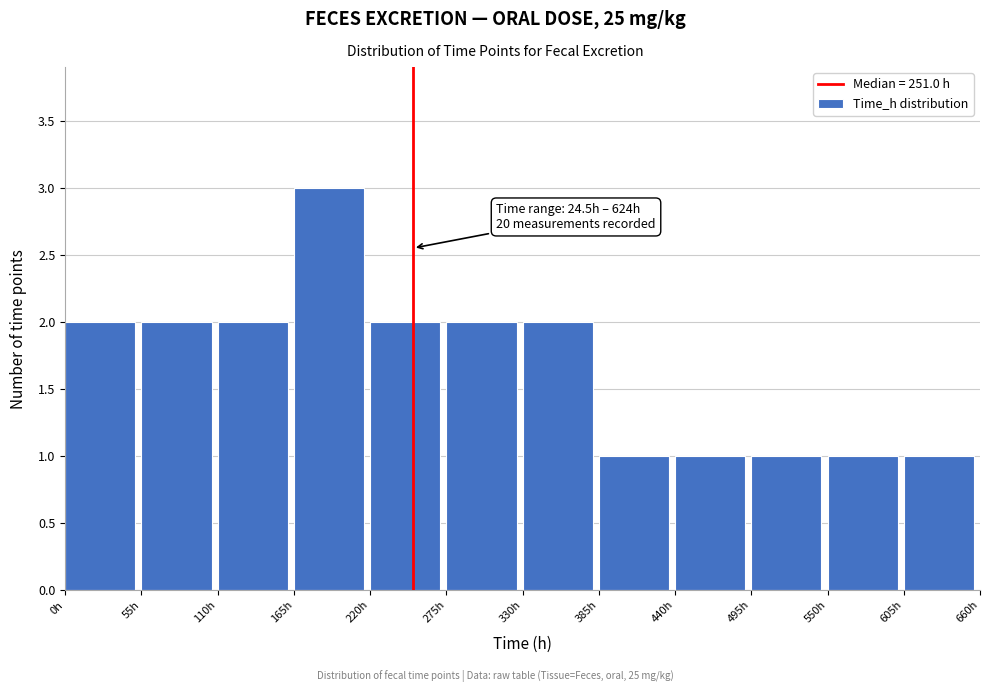

Over which range of the x-axis is the bar tallest?

165 to 220